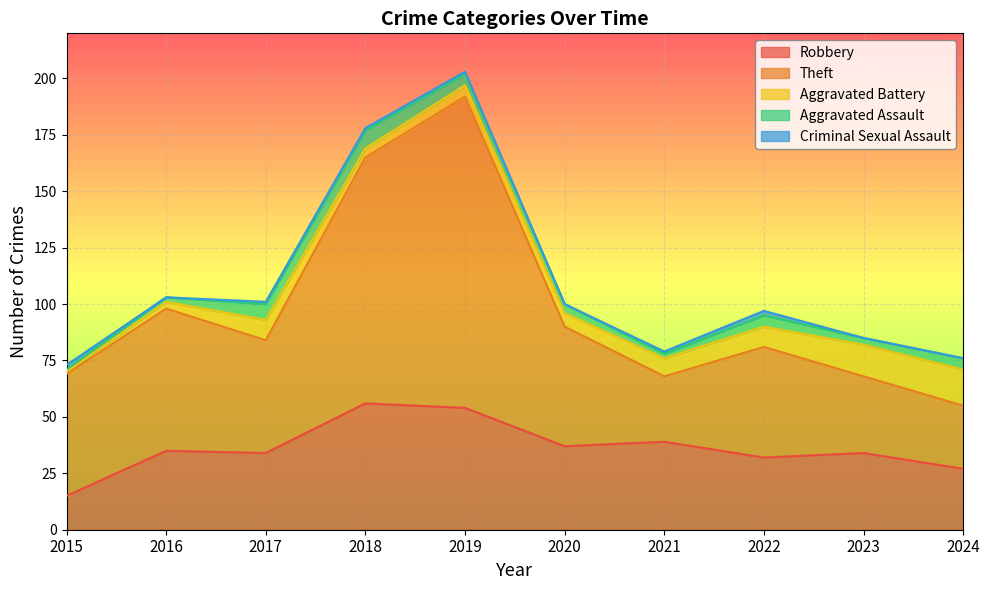

What are all the series names shown in the legend?

Robbery, Theft, Aggravated Battery, Aggravated Assault, Criminal Sexual Assault